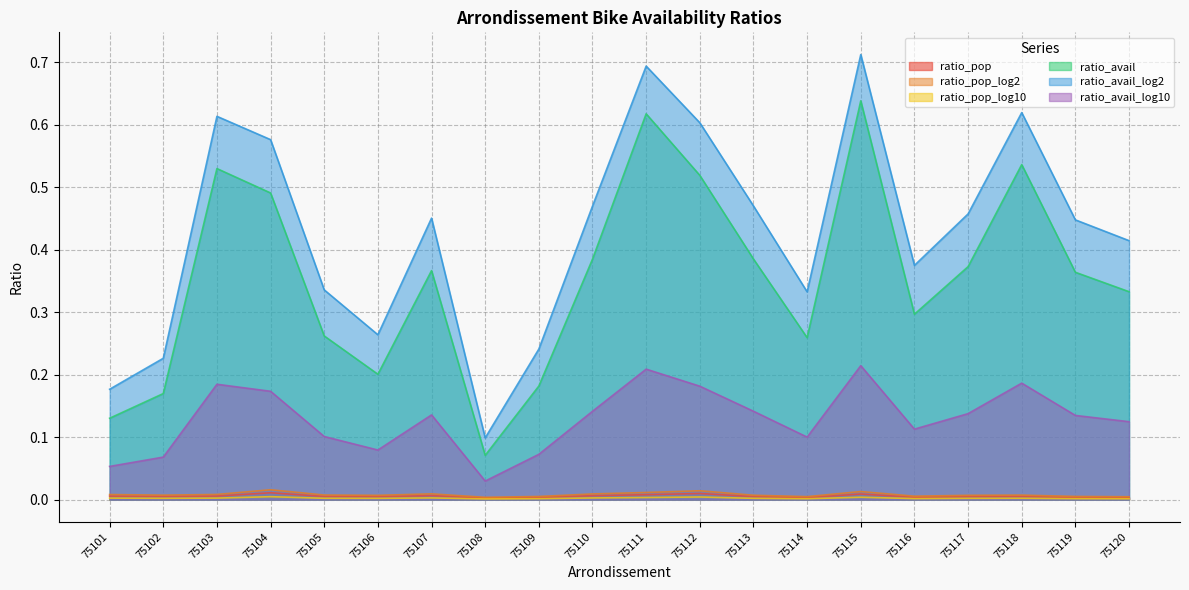

Which series has the largest total across all categories?

ratio_avail_log2